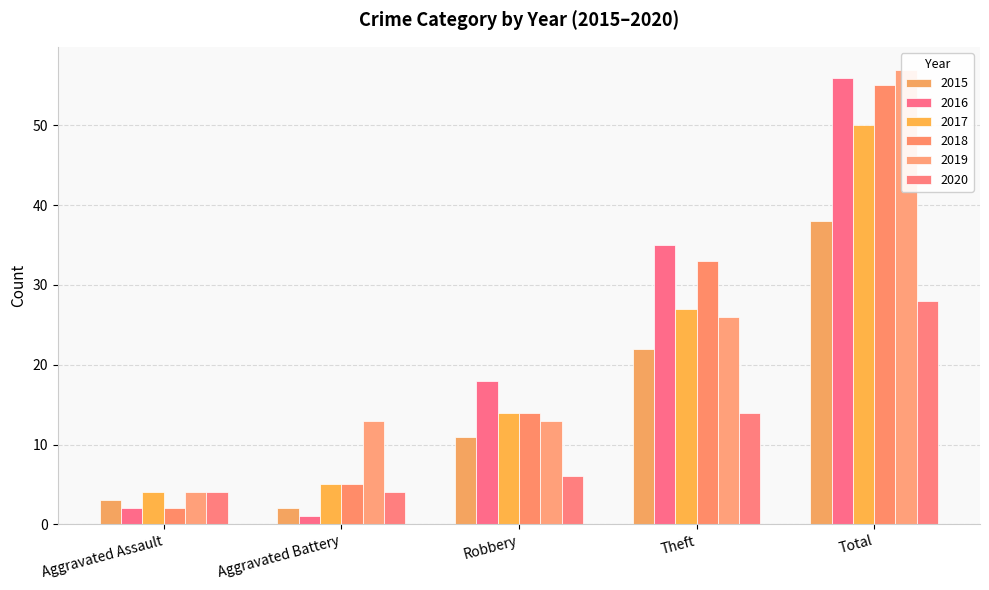

What is the difference between the second highest and second lowest values in the 2015 series?

19